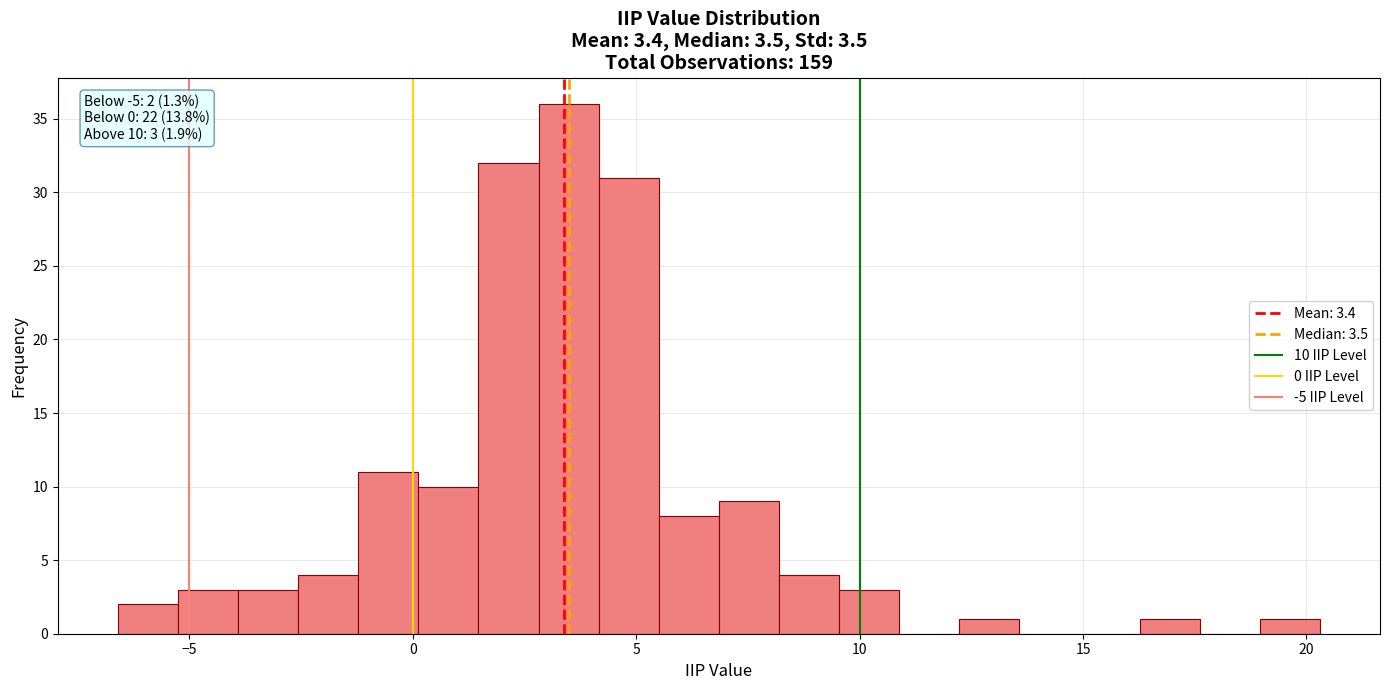

Read against the x-axis, roughly where is the centre of the tallest bar?

3.5